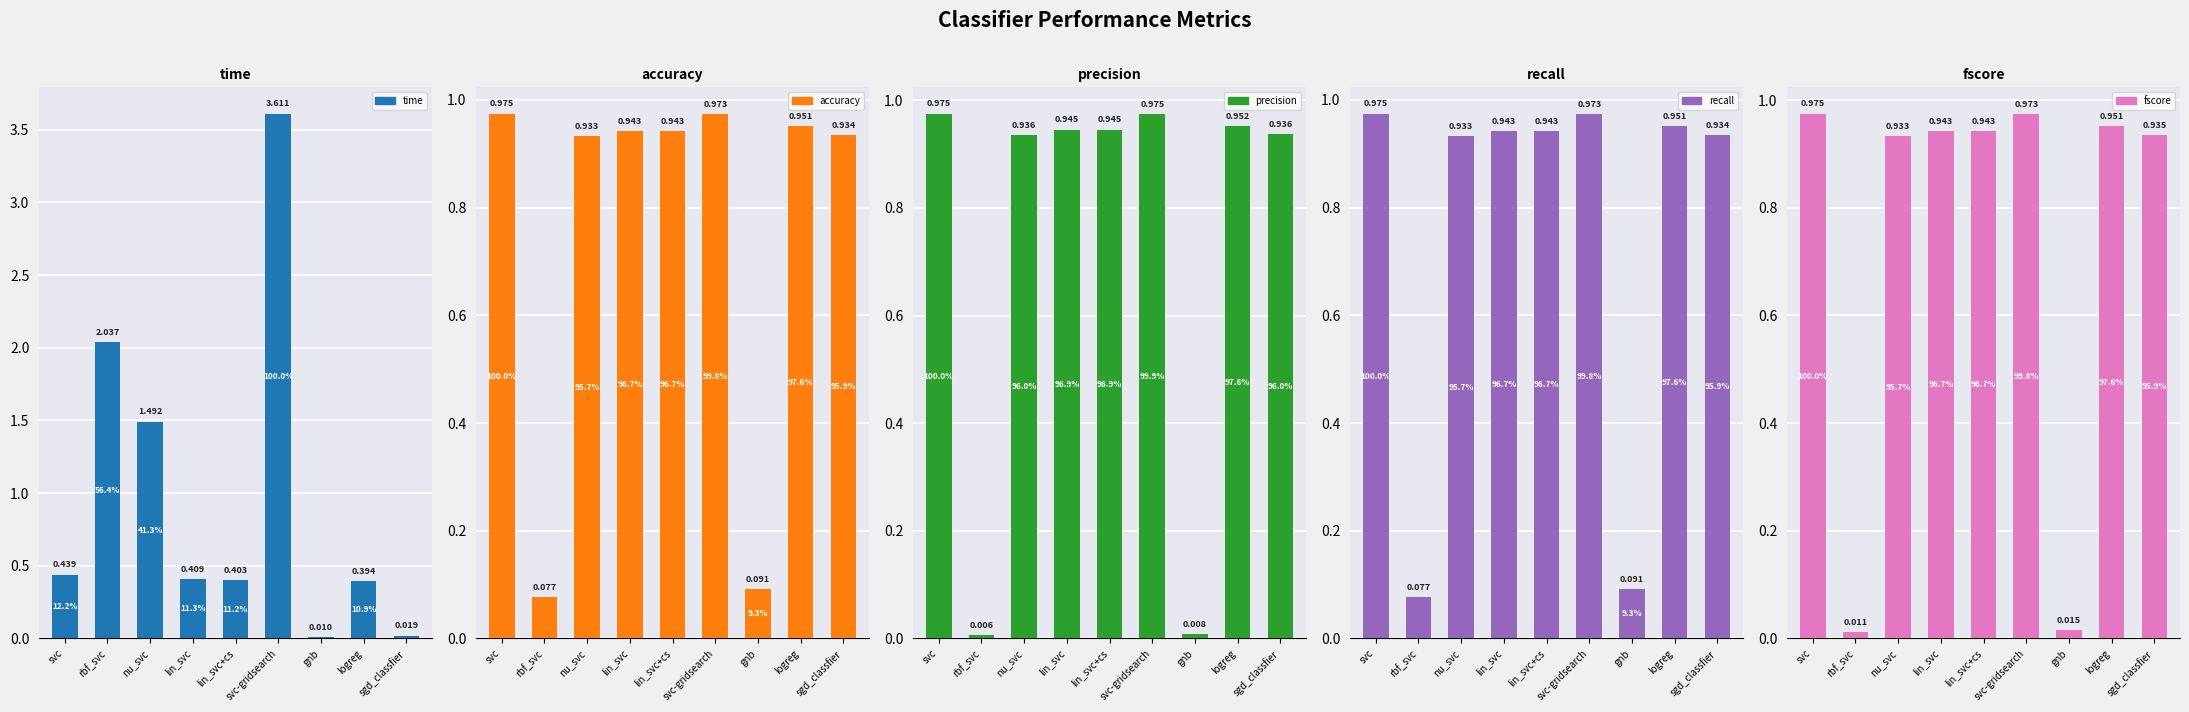

Which series changed the most between svc and lin_svc+cs?

time